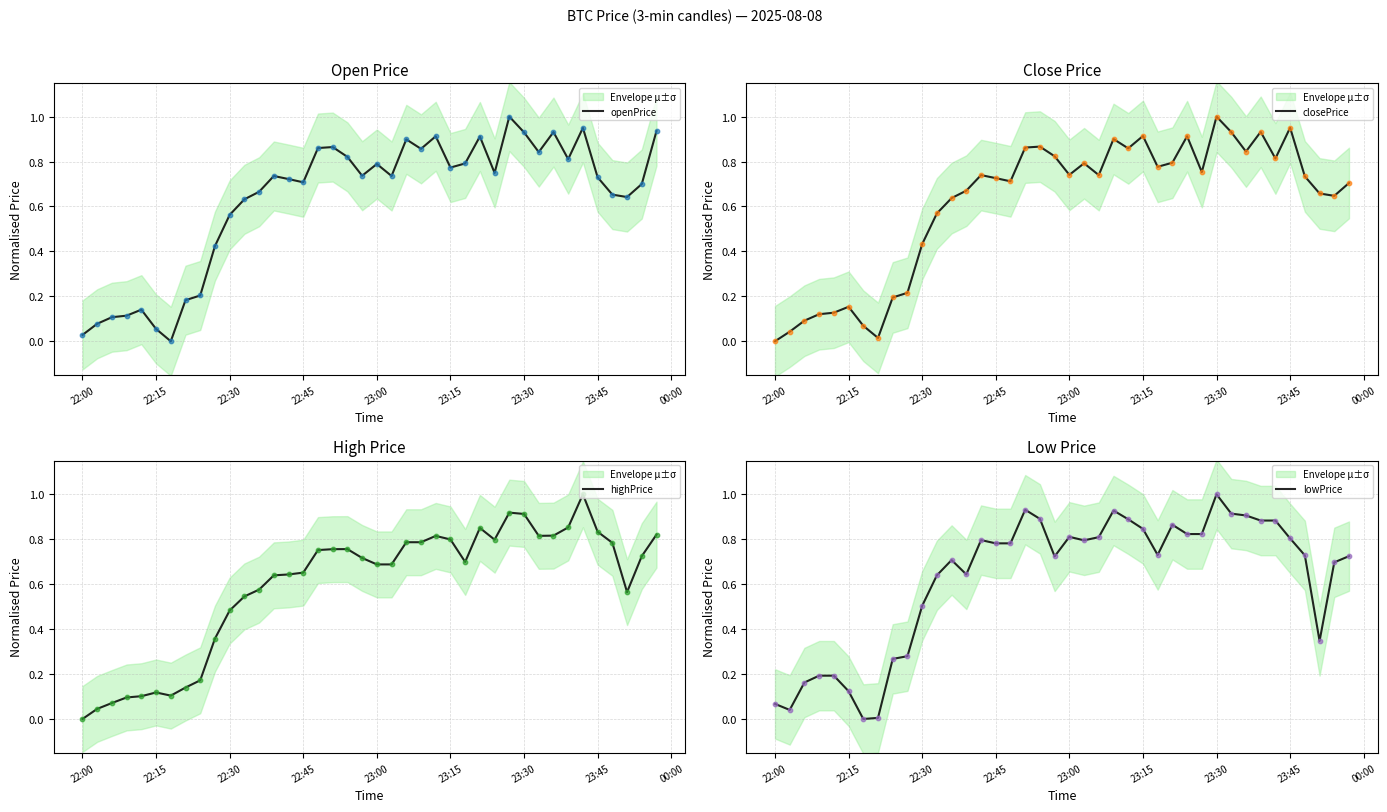

What are all the series names shown in the legend?

openPrice, closePrice, highPrice, lowPrice